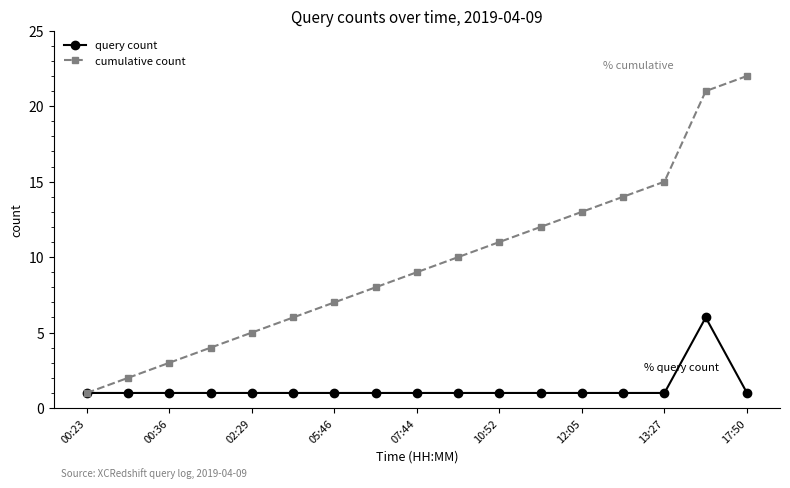

What is the value of the cumulative count point at the 3rd from the left?

3